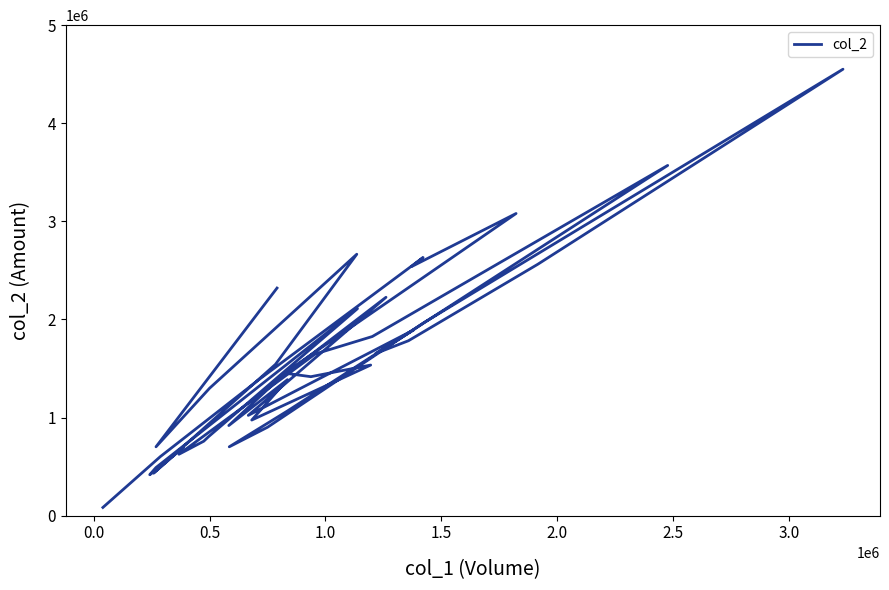

The chart shows a value of 1999379 at 3.5. True or false?

False